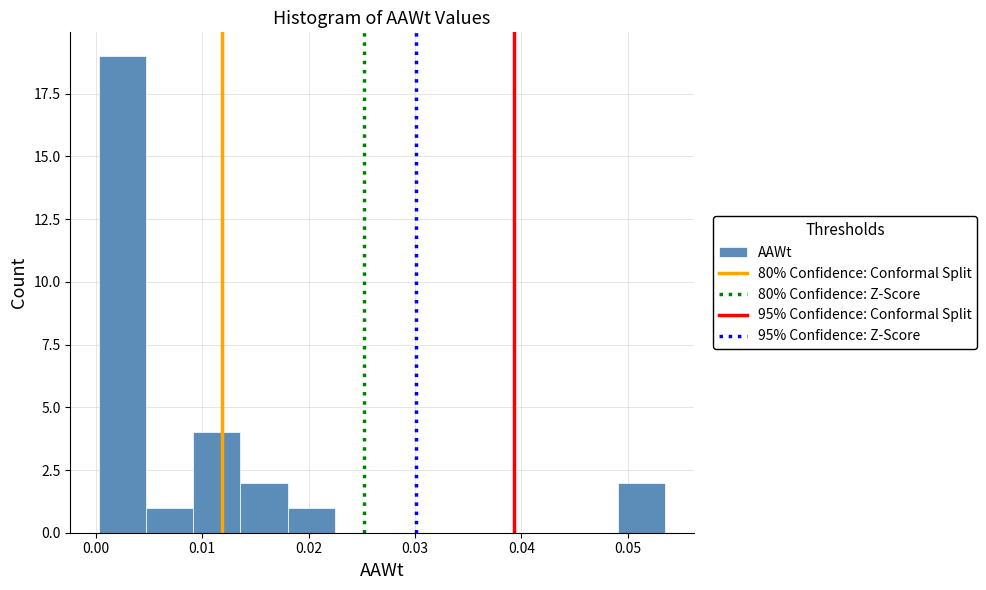

Which range on the x-axis has the tallest bar?

0.000 to 0.005